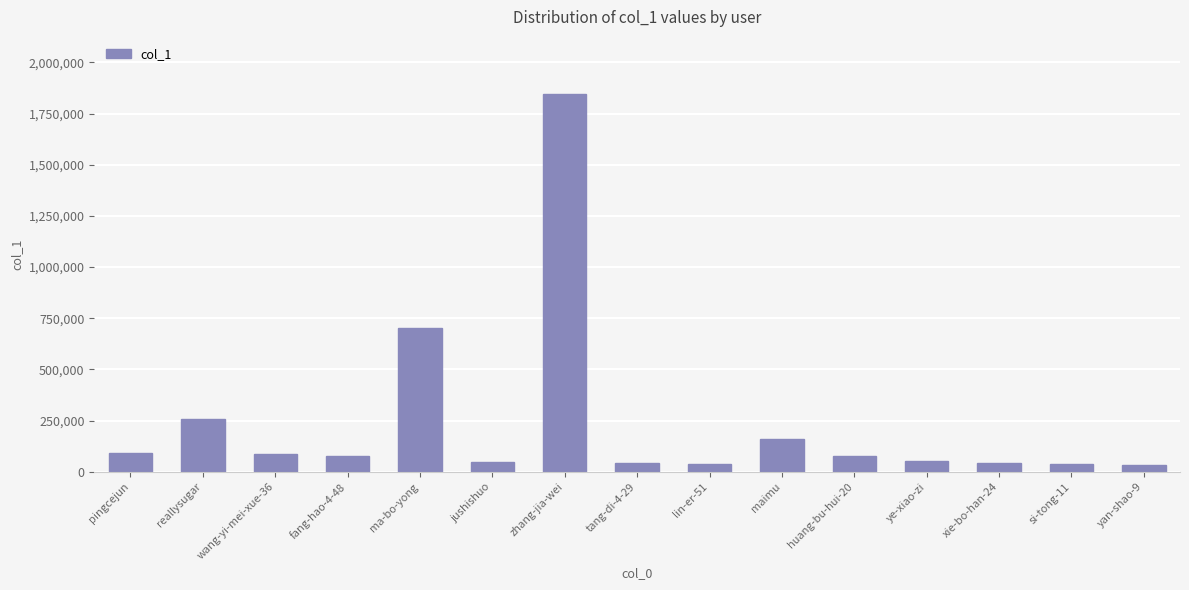

How many series are shown in this chart?

1